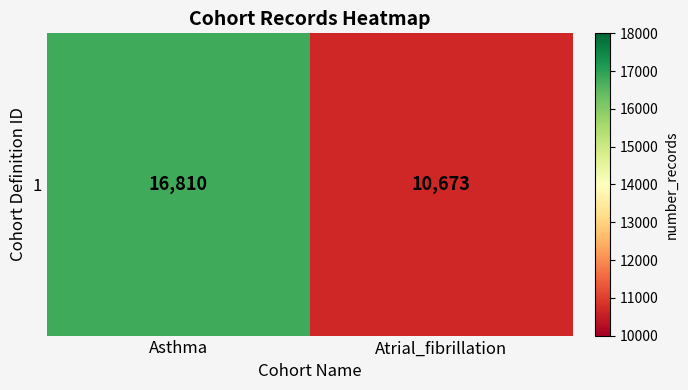

At which label is the value closest to 13741?

Atrial_fibrillation